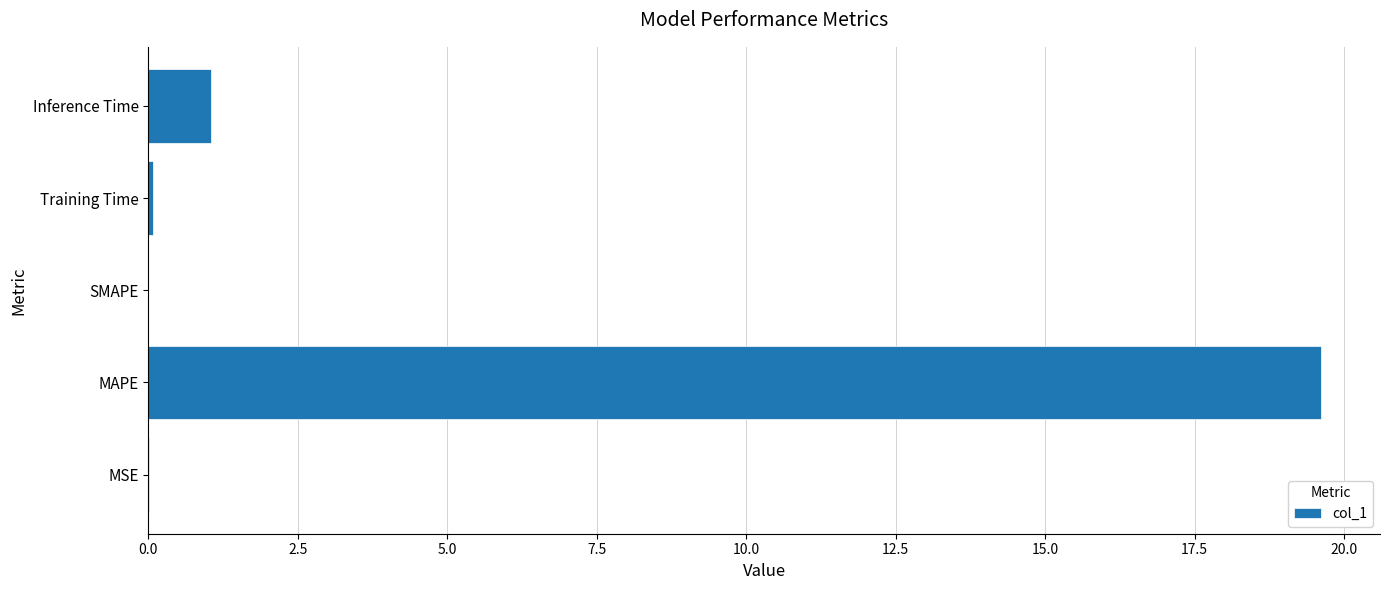

What is the sum of the values at SMAPE and Inference Time?

1.1